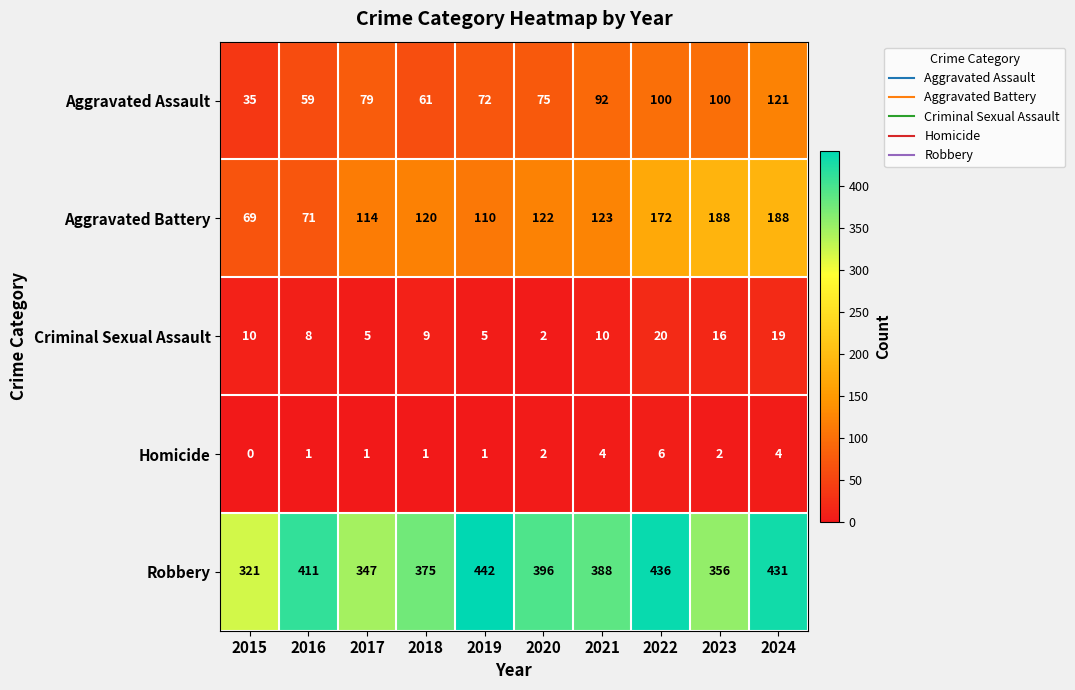

Between 2017 and 2021, which series saw the biggest shift?

Robbery